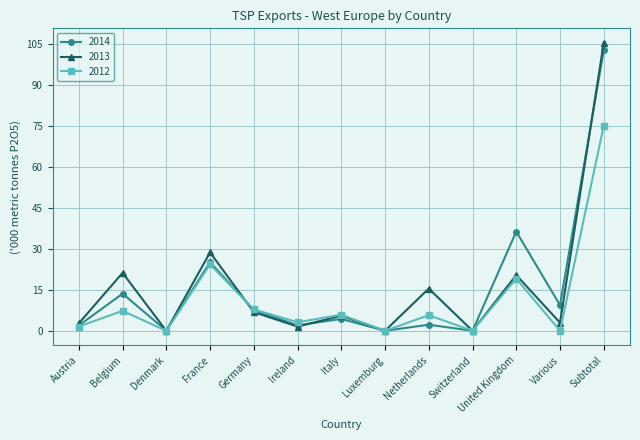

True or false: 2012 has a value of 19.1 at United Kingdom.

True